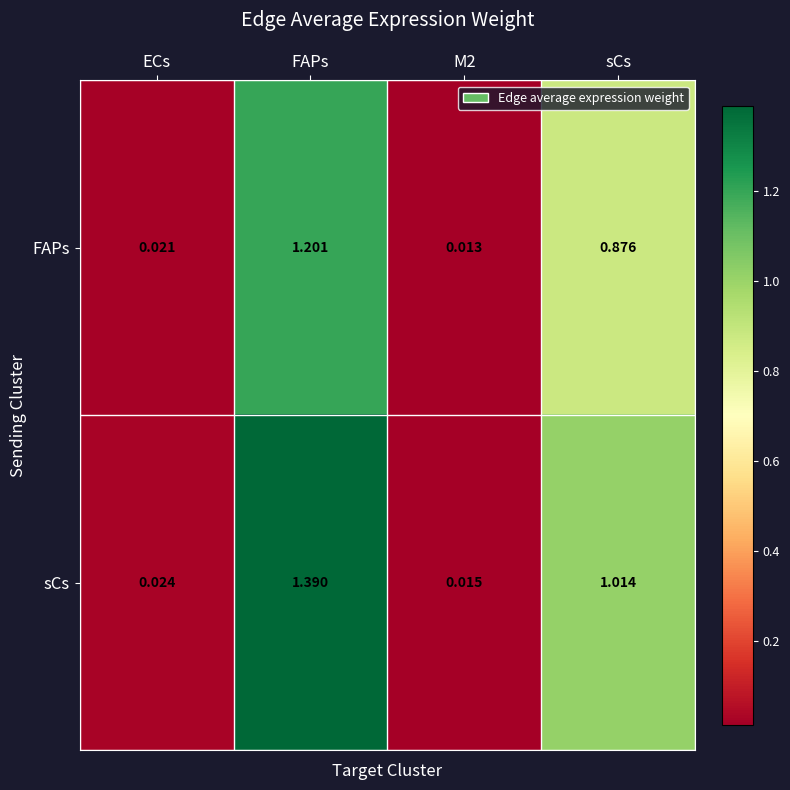

List the series in order of their peak value, highest first.

sCs, FAPs